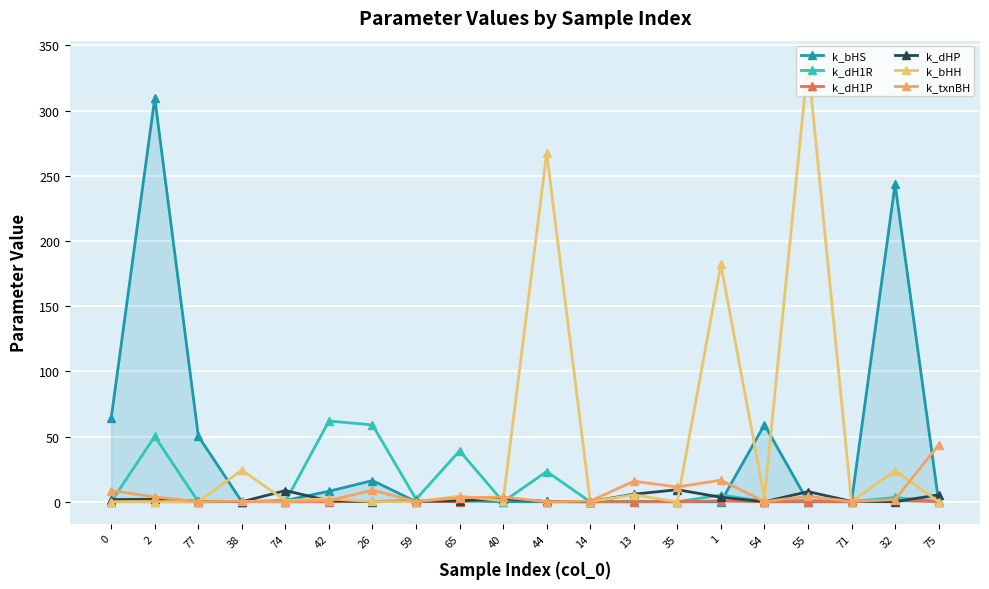

Is it true that k_bHH equals 4.3 at 65?

True